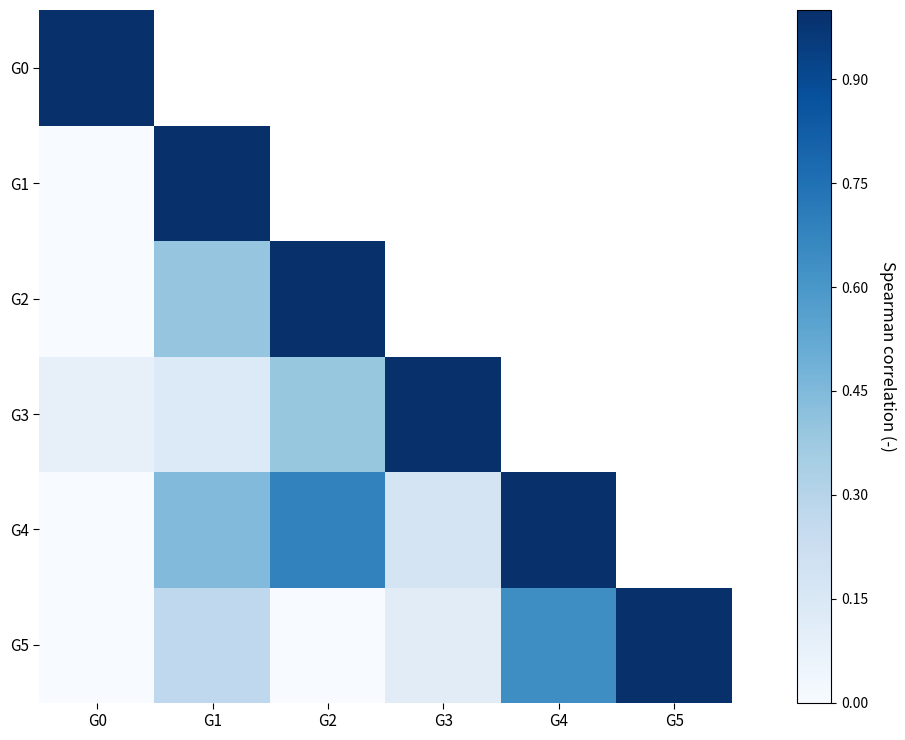

Is the value of G0 at G3 greater than the value of G1 at G4?

No